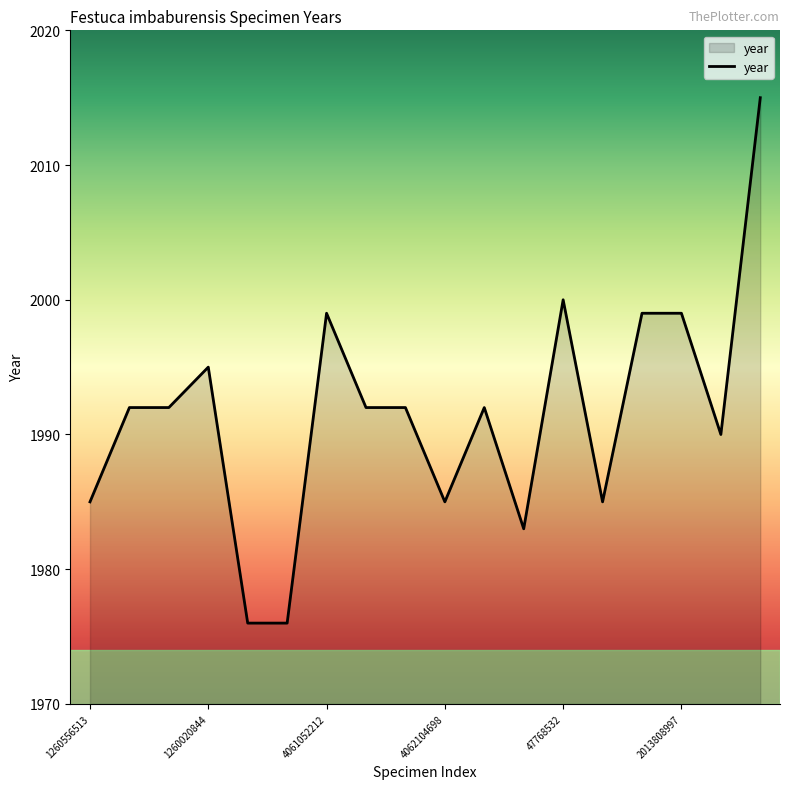

What is the maximum value shown in the chart?

2015